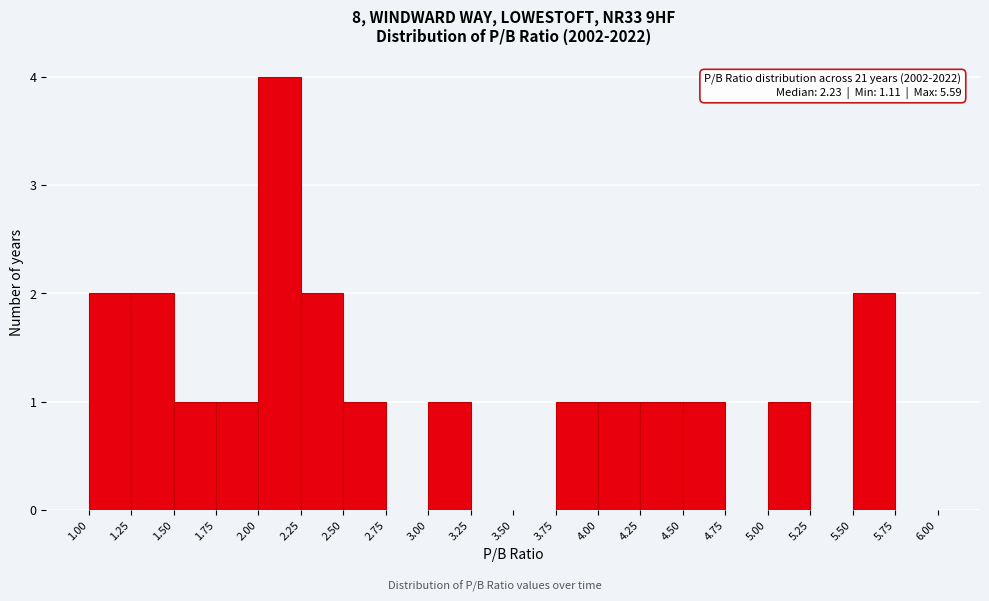

Over which range of the x-axis is the bar tallest?

2.00 to 2.25